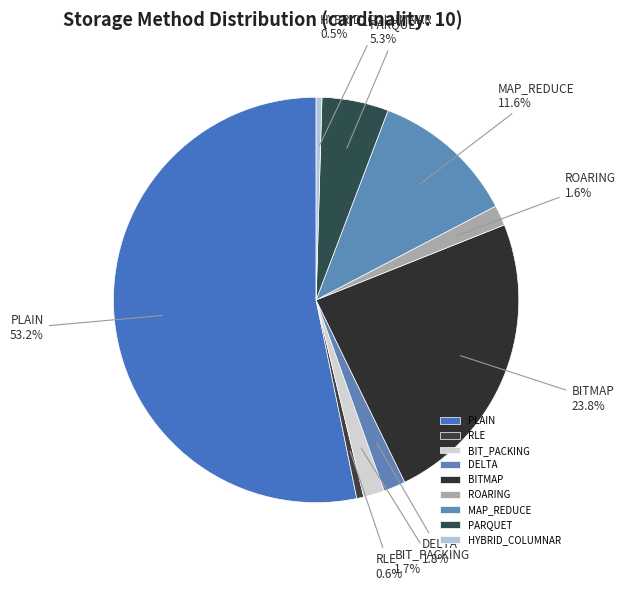

How many slices are in this pie chart?

9